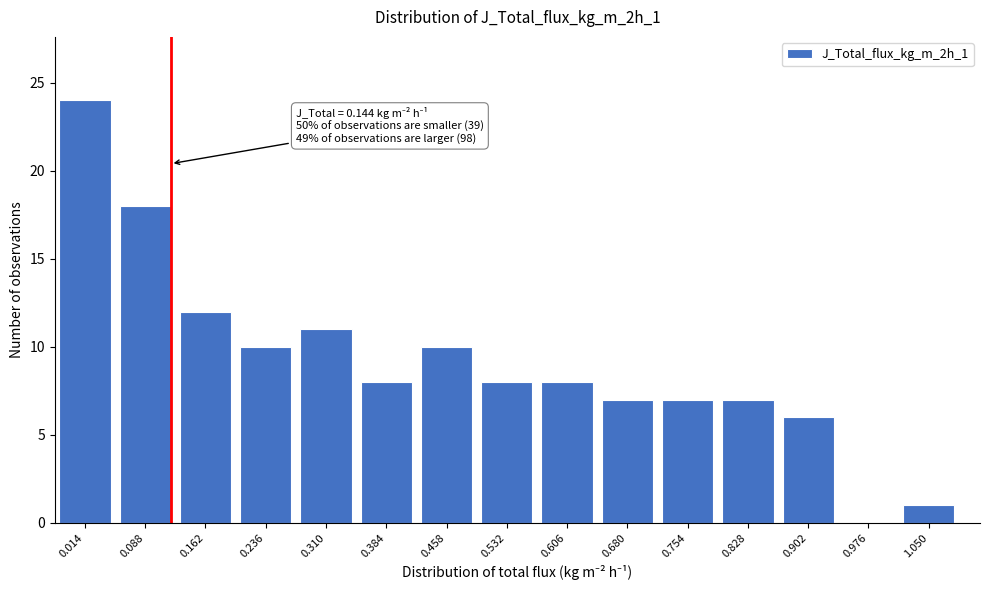

Reading left to right, transcribe all the data shown in this chart.

0.014=24	0.088=18	0.162=12	0.236=10	0.310=11	0.384=8	0.458=10	0.532=8	0.606=8	0.680=7	0.754=7	0.828=7	0.902=6	0.976=0	1.050=1